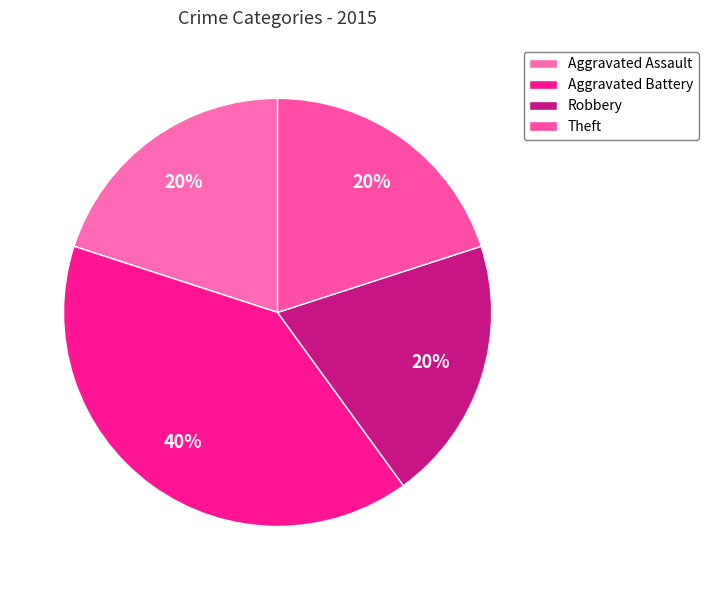

Which slice is the largest?

Aggravated Battery